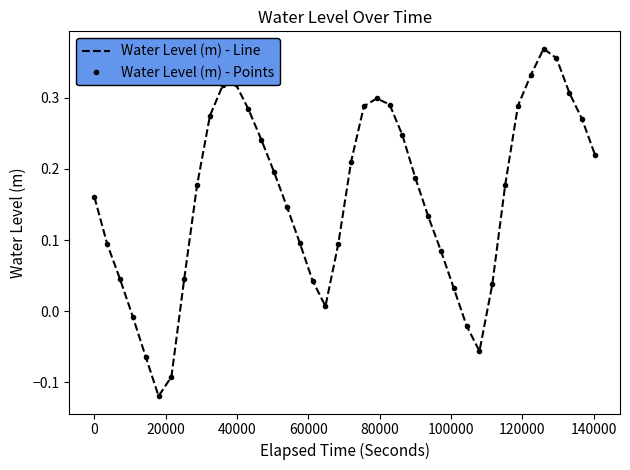

What are all the series names shown in the legend?

Water Level (m) - Line, Water Level (m) - Points